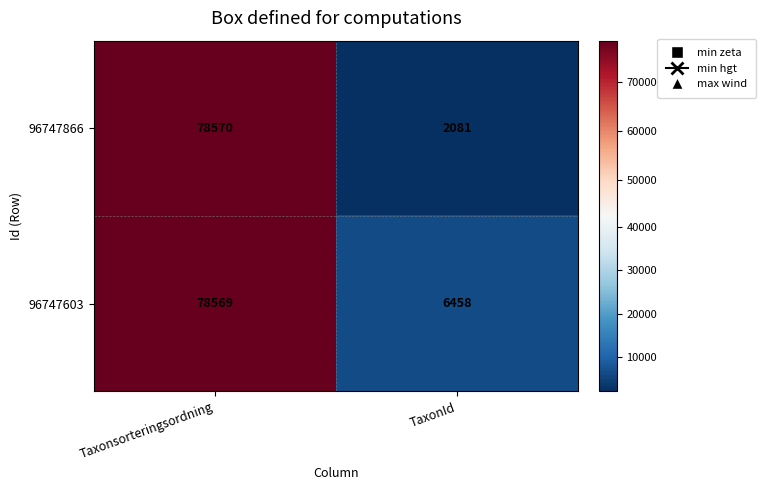

How many data points does each series have?

2